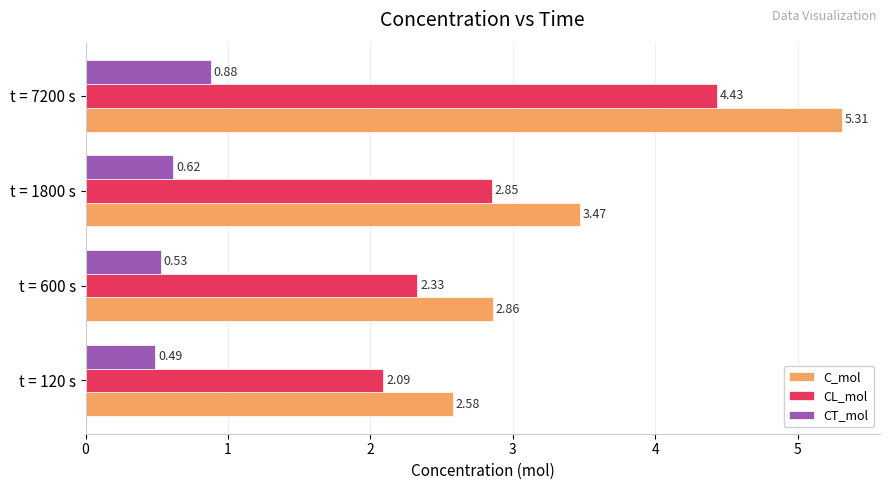

Which series has the largest total across all categories?

C_mol